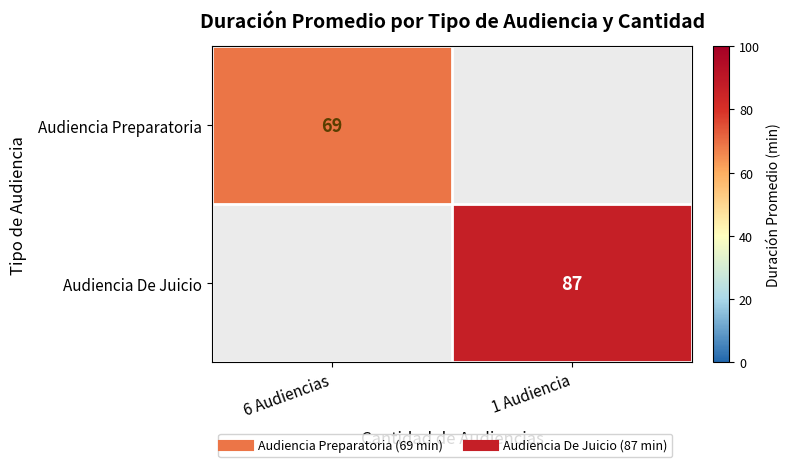

At which category does the chart reach its peak across all series?

1 Audiencia